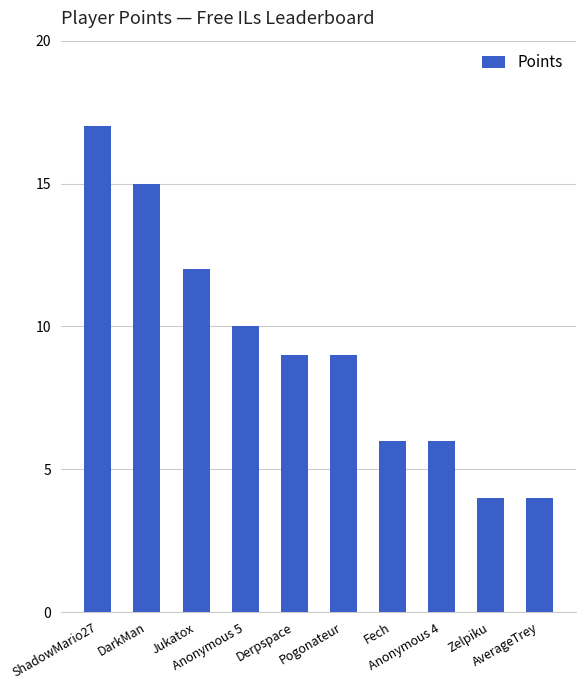

What is the greatest value displayed?

17